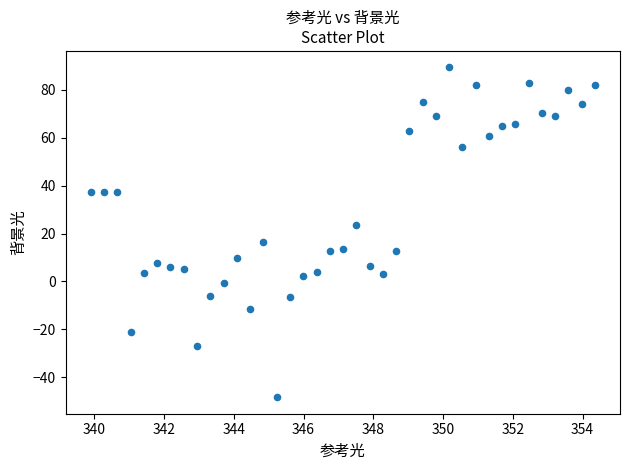

What is the range of X values (max minus min)?

14.5